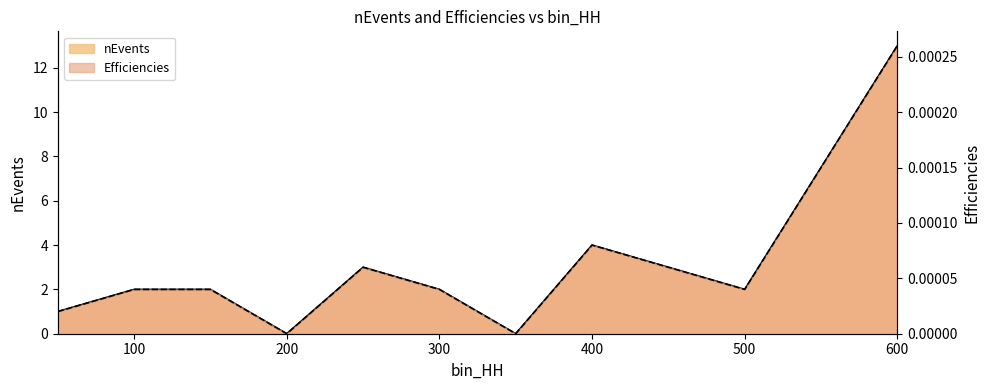

At which category is the sum across all series the highest?

600